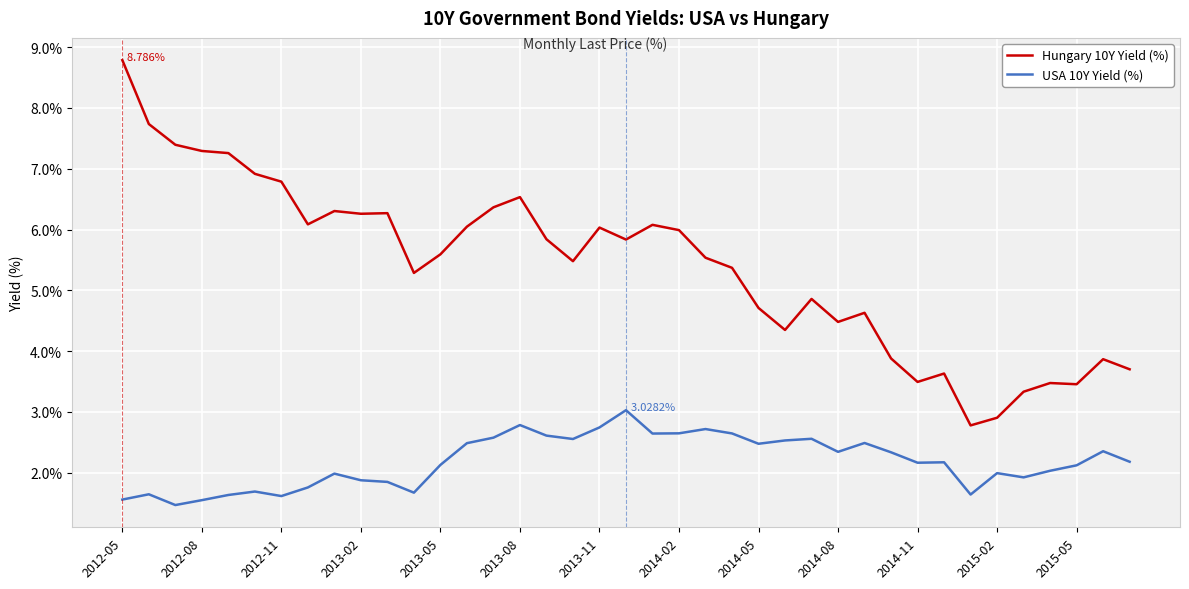

Which series has the widest spread of values?

Hungary 10Y Yield (%)